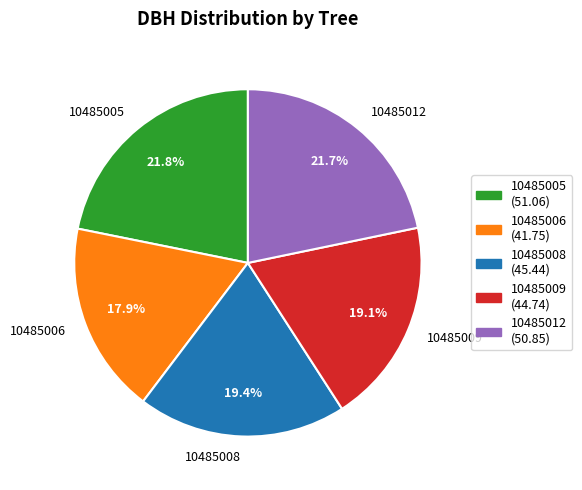

The 10485009 slice represents 19% of the pie. True or false?

True